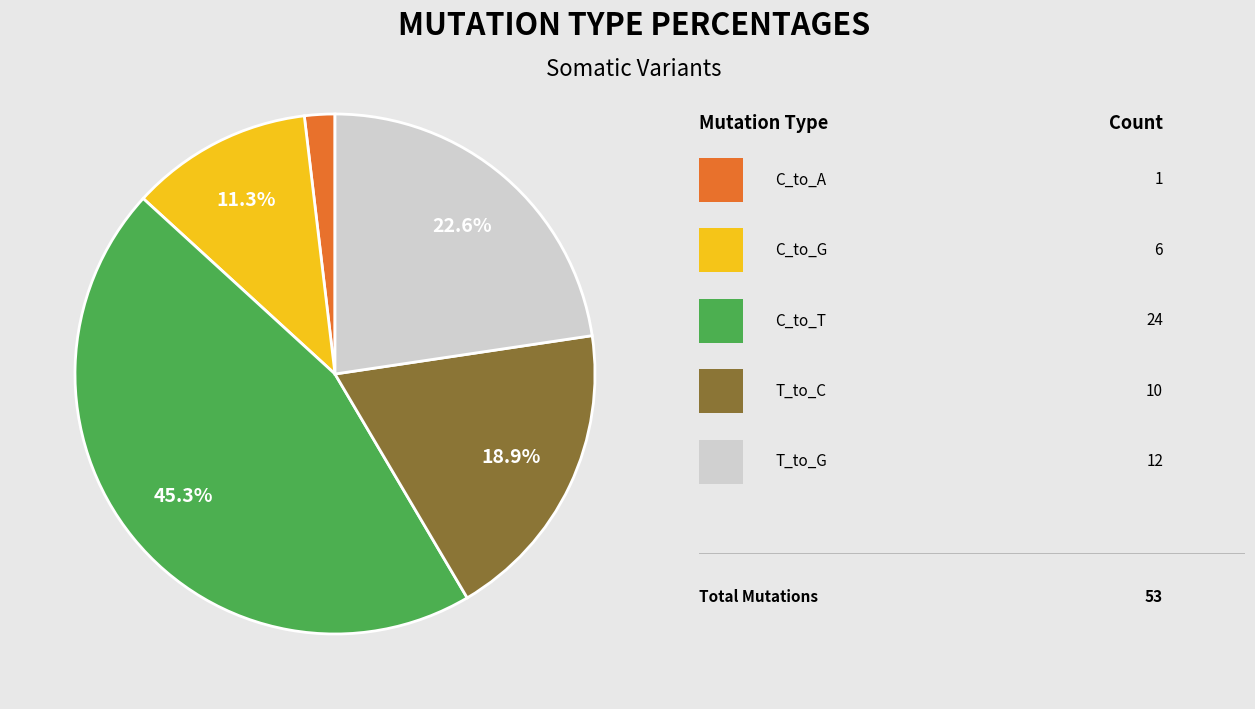

Is there a majority slice in this chart?

No